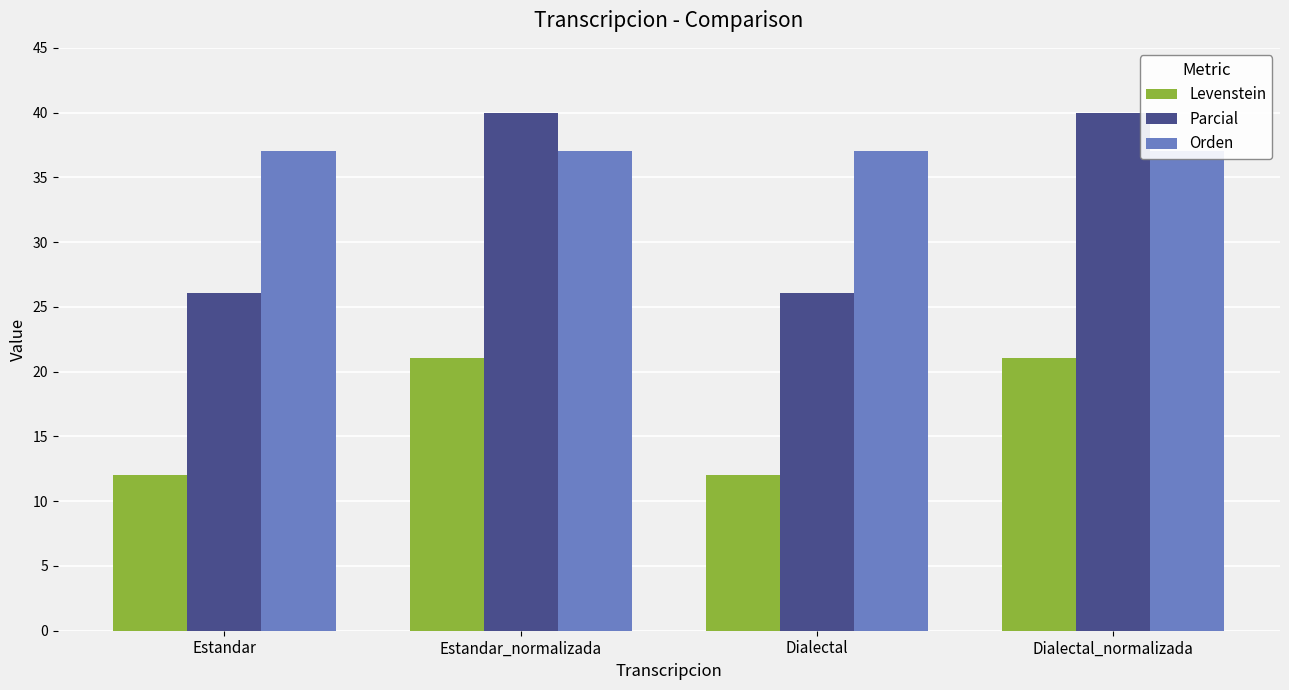

Which category has the lowest value in the Parcial series?

Estandar